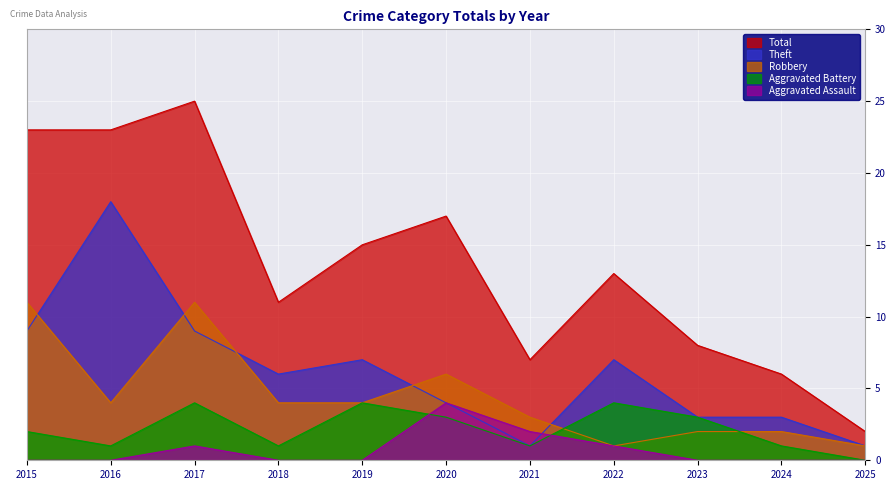

How many data points in Aggravated Assault are above 0?

4